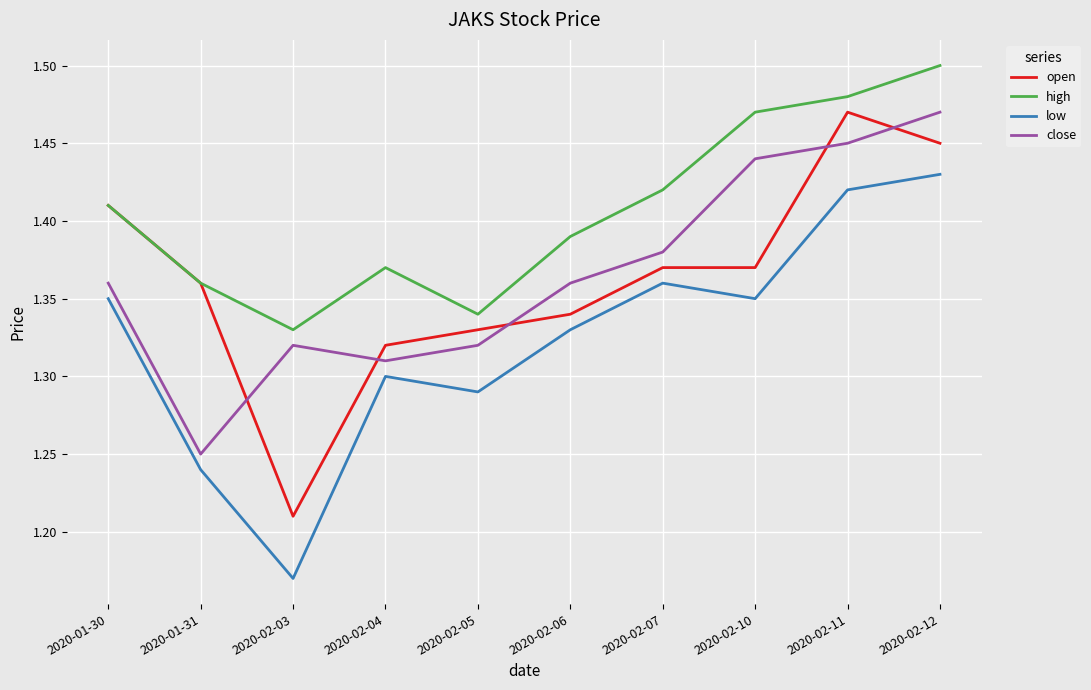

What is the difference between the open values at 2020-02-03 and 2020-02-10?

0.2